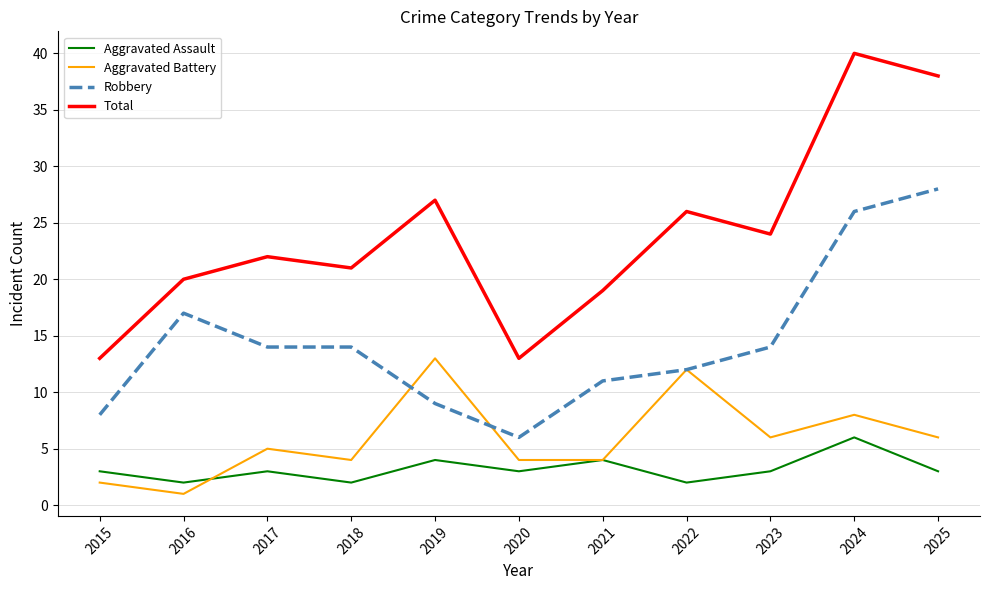

What is the difference between the maximum and second lowest values in the Total series?

27